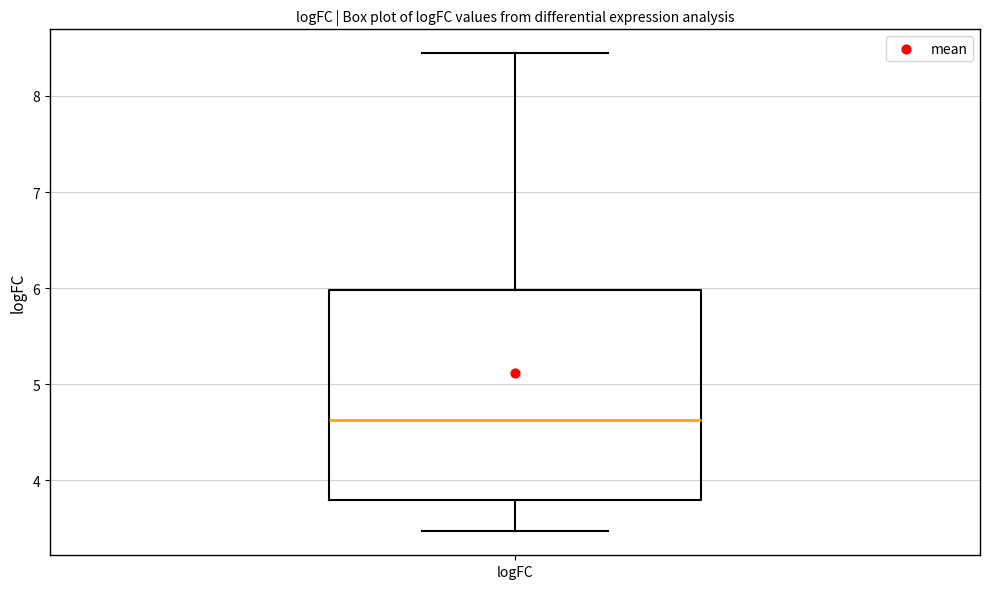

Read this box plot against the y-axis: the position of the median line, the range covered by the box, and the ends of both whiskers. The values are not printed on the chart, so give them approximately, as read against the axis.

median 4.6, box 3.8 to 6.0, whiskers 3.5 to 8.4